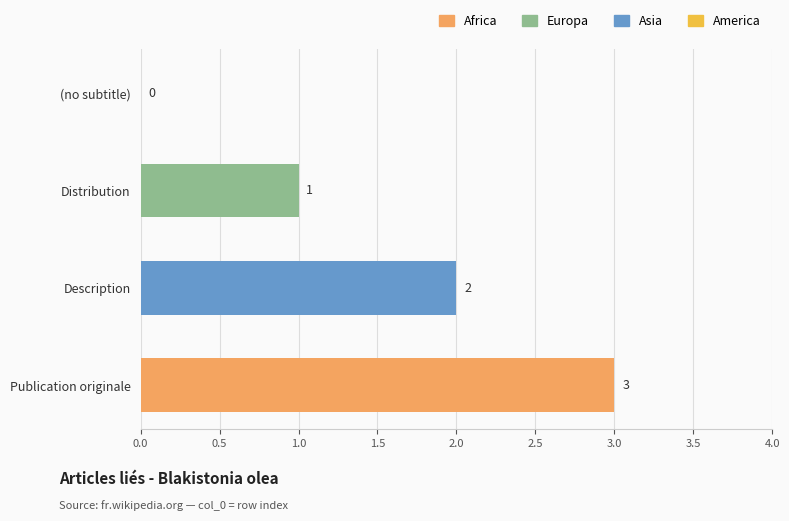

What is the sum of all values?

6